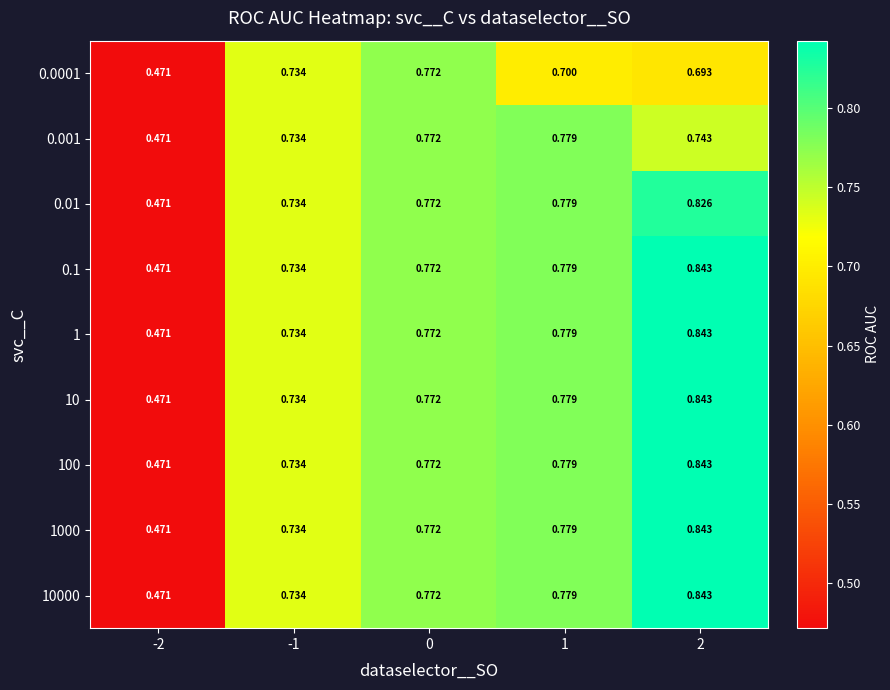

Is the value of 0.001 at -2 greater than the value of 10 at 1?

No